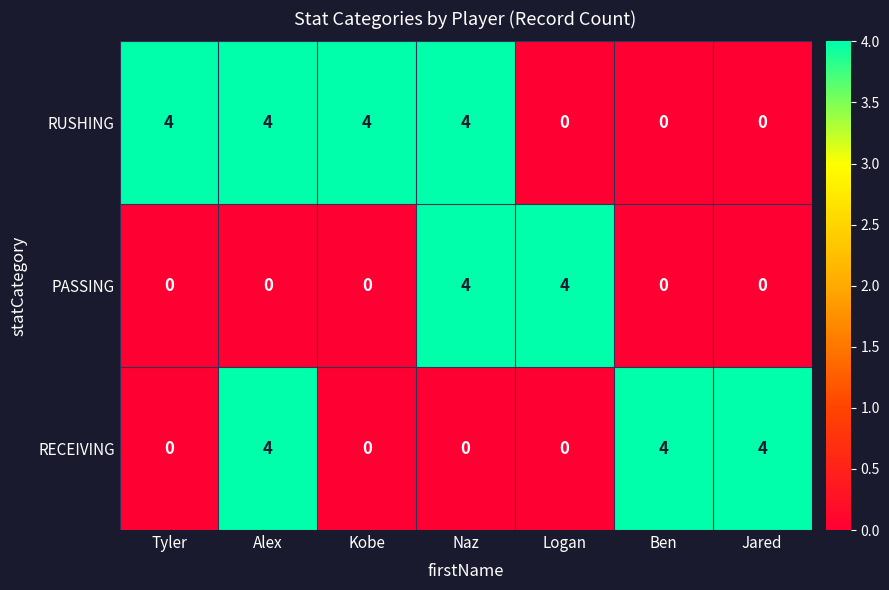

List the series in order of their overall mean, highest first.

RUSHING, RECEIVING, PASSING